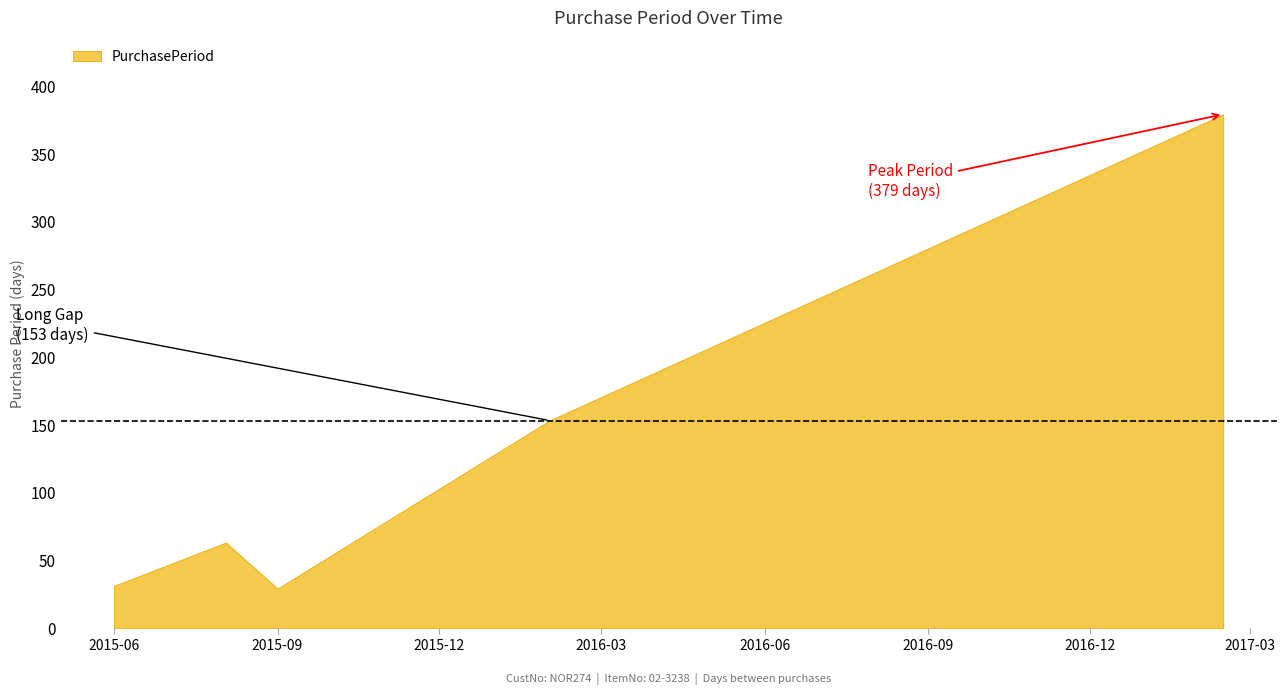

List the labels in order of value, smallest first.

2015-09-01, 2015-06-01, 2015-08-03, 2016-02-01, 2017-02-14